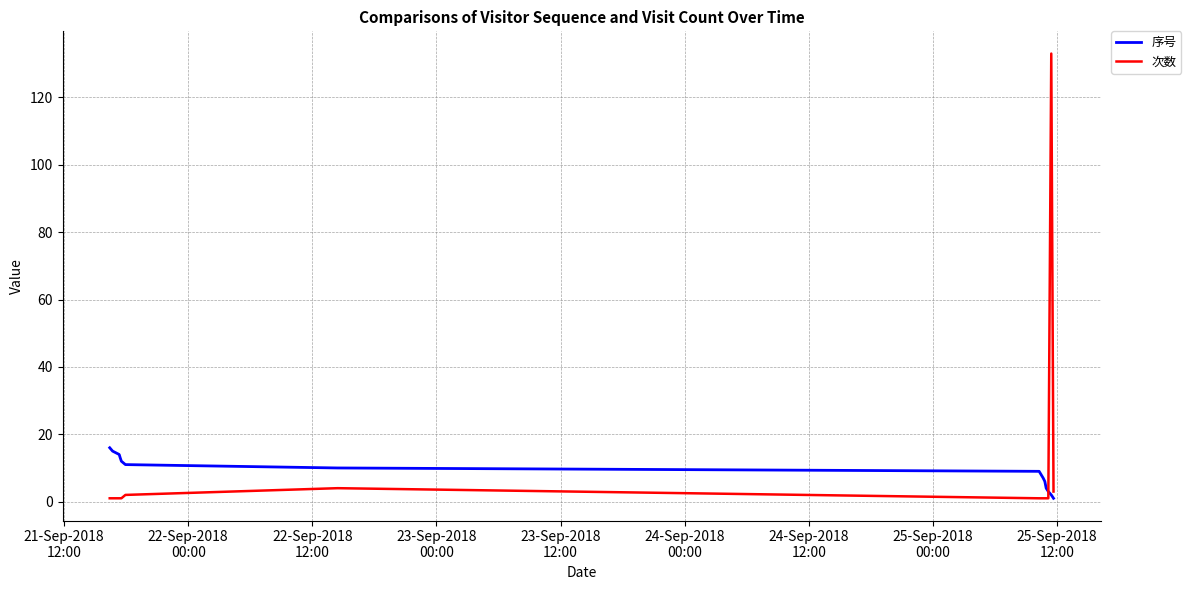

List the series in order of their peak value, lowest first.

序号, 次数